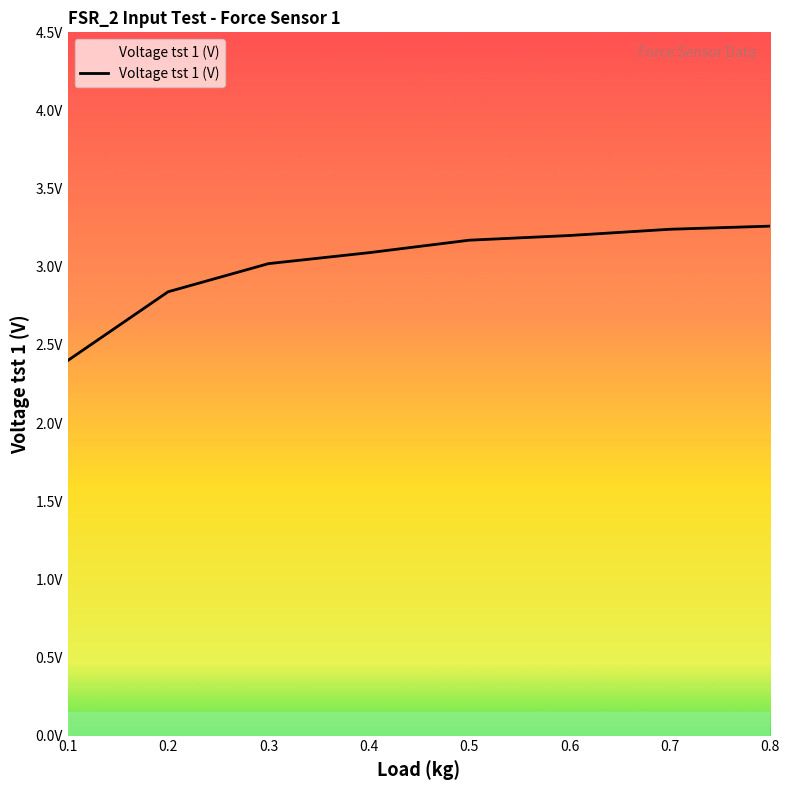

At which label does the data first exceed 3?

0.3